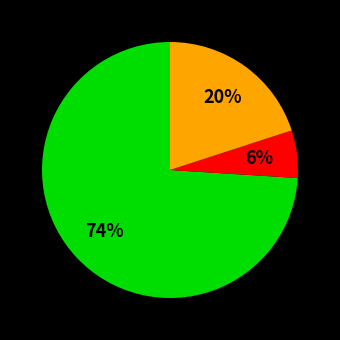

Does any single category account for the majority?

Yes